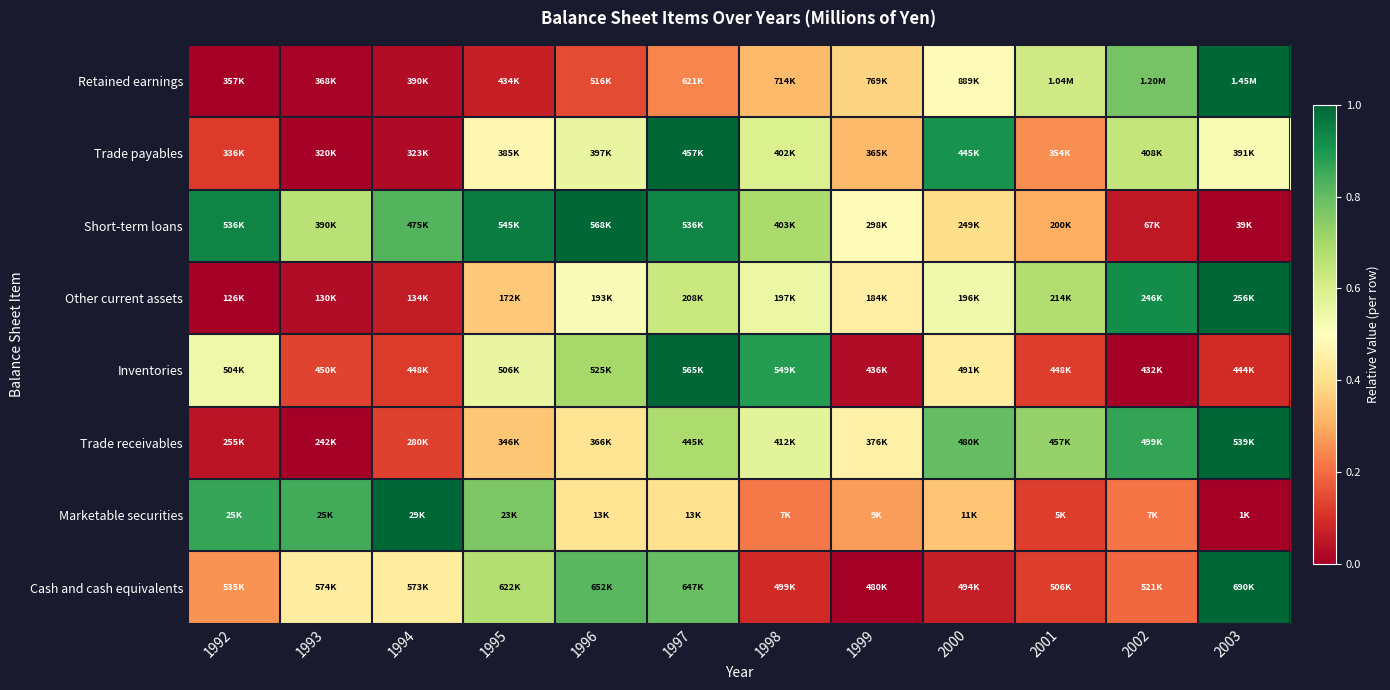

Reading right to left, what are all the values shown in this chart?

Cash and cash equivalents: 2003=1.0	2002=0.2	2001=0.1	2000=0.1	1999=0.0	1998=0.1	1997=0.8	1996=0.8	1995=0.7	1994=0.4	1993=0.4	1992=0.3
Marketable securities: 2003=0.0	2002=0.2	2001=0.1	2000=0.3	1999=0.3	1998=0.2	1997=0.4	1996=0.4	1995=0.8	1994=1.0	1993=0.8	1992=0.9
Trade receivables: 2003=1.0	2002=0.9	2001=0.7	2000=0.8	1999=0.5	1998=0.6	1997=0.7	1996=0.4	1995=0.3	1994=0.1	1993=0.0	1992=0.0
Inventories: 2003=0.1	2002=0.0	2001=0.1	2000=0.4	1999=0.0	1998=0.9	1997=1.0	1996=0.7	1995=0.6	1994=0.1	1993=0.1	1992=0.5
Other current assets: 2003=1.0	2002=0.9	2001=0.7	2000=0.5	1999=0.4	1998=0.5	1997=0.6	1996=0.5	1995=0.4	1994=0.1	1993=0.0	1992=0.0
Short-term loans: 2003=0.0	2002=0.1	2001=0.3	2000=0.4	1999=0.5	1998=0.7	1997=0.9	1996=1.0	1995=1.0	1994=0.8	1993=0.7	1992=0.9
Trade payables: 2003=0.5	2002=0.6	2001=0.3	2000=0.9	1999=0.3	1998=0.6	1997=1.0	1996=0.6	1995=0.5	1994=0.0	1993=0.0	1992=0.1
Retained earnings: 2003=1.0	2002=0.8	2001=0.6	2000=0.5	1999=0.4	1998=0.3	1997=0.2	1996=0.1	1995=0.1	1994=0.0	1993=0.0	1992=0.0